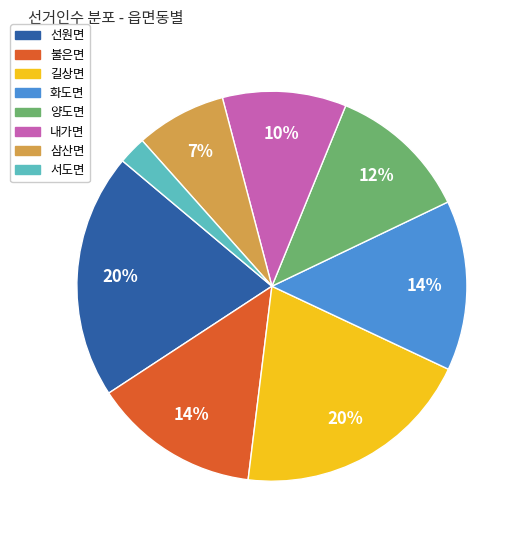

How many slices are in this pie chart?

8